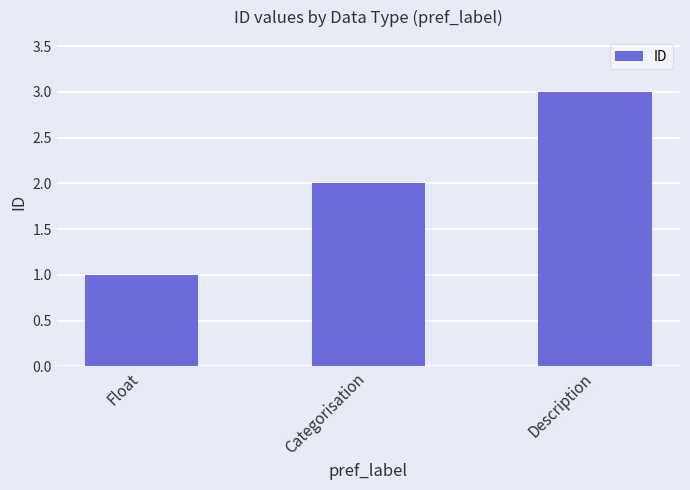

Rank the categories by value from lowest to highest.

Float, Categorisation, Description